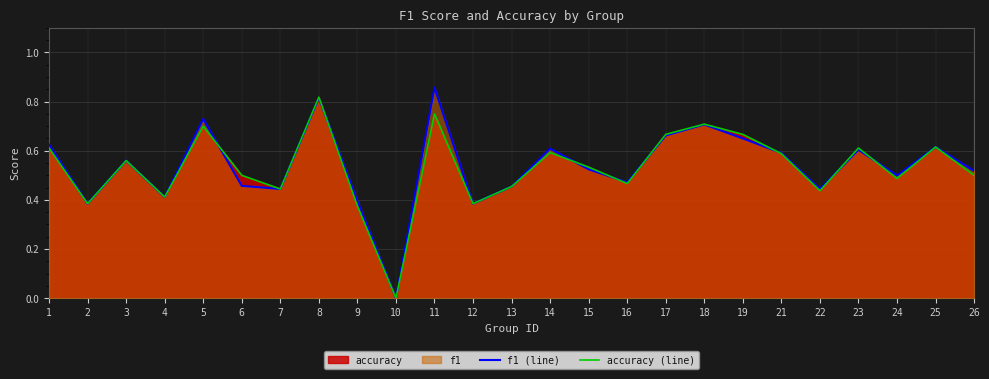

How many lines are shown in the chart?

2